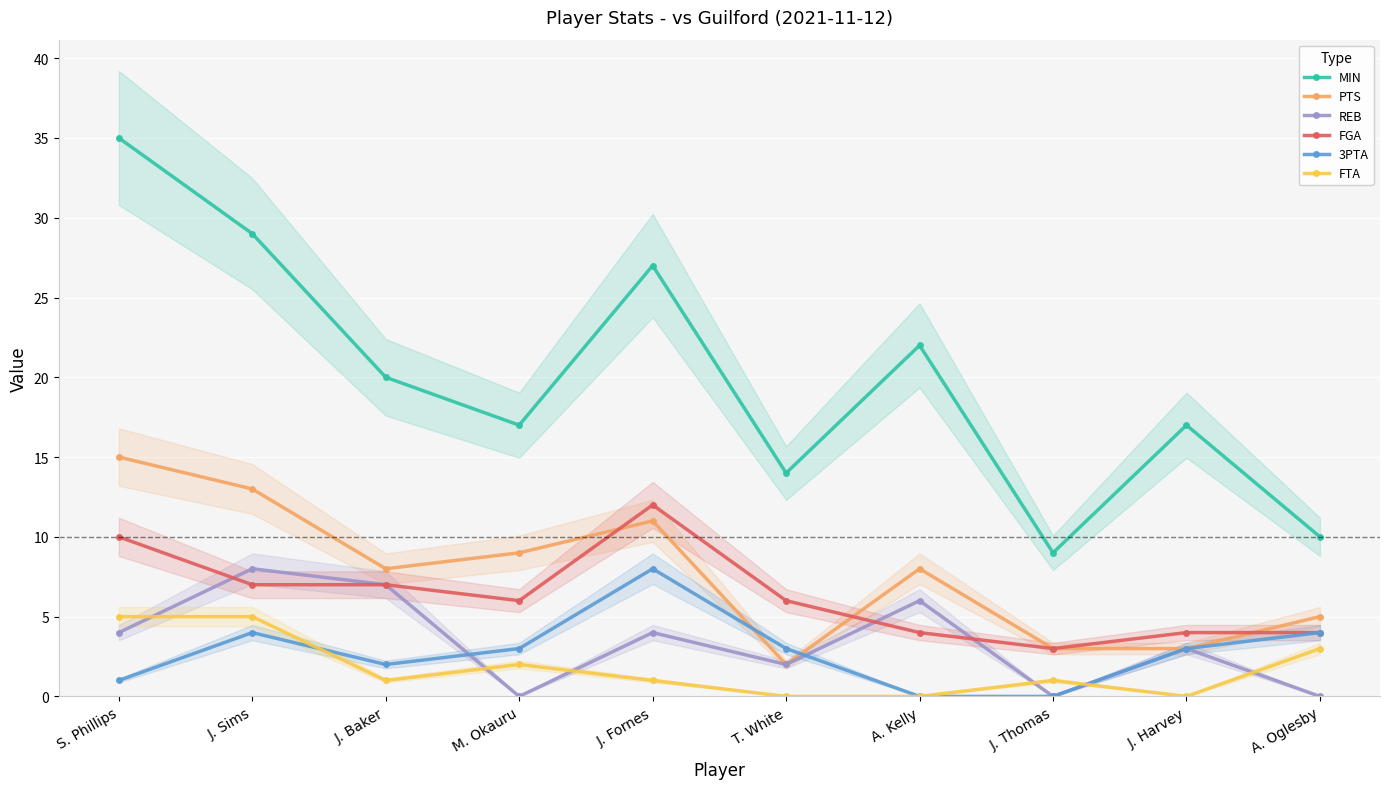

At which category does the chart reach its peak across all series?

S. Phillips